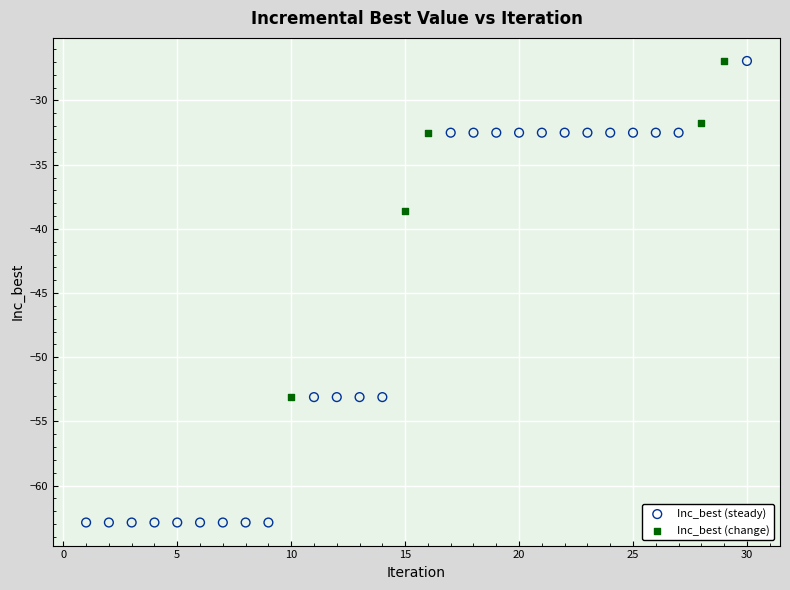

Which series contains the lowest Y value?

Inc_best (steady)